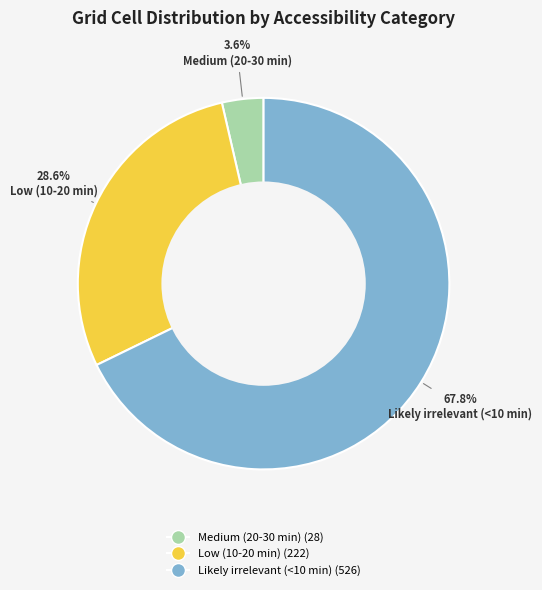

How much of the chart is everything except Low (10-20 min)?

71.4%